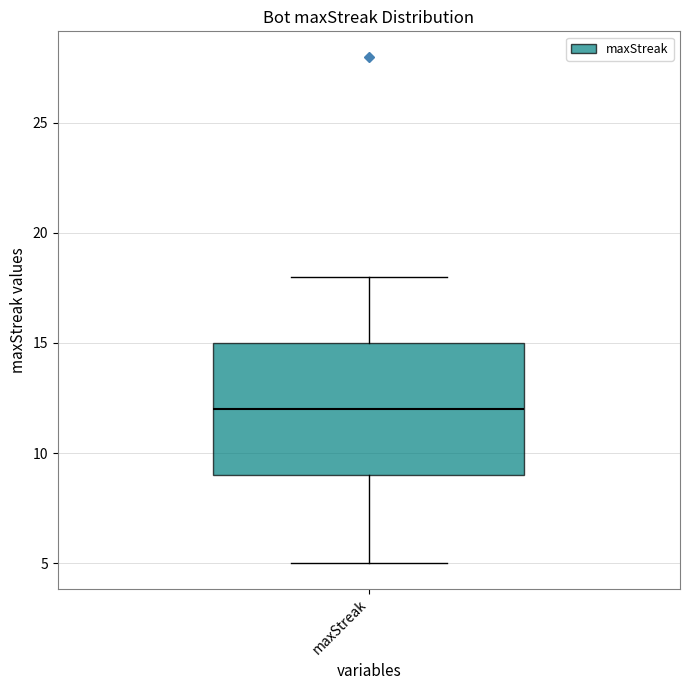

Read this box plot against the y-axis: the position of the median line, the range covered by the box, and the ends of both whiskers. The values are not printed on the chart, so give them approximately, as read against the axis.

median 12, box 9 to 15, whiskers 5 to 18